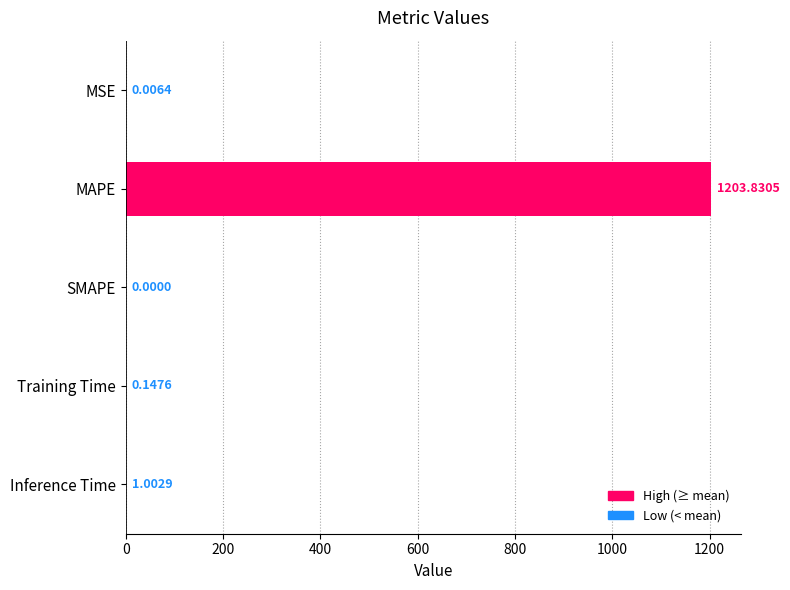

How many values are above zero?

4